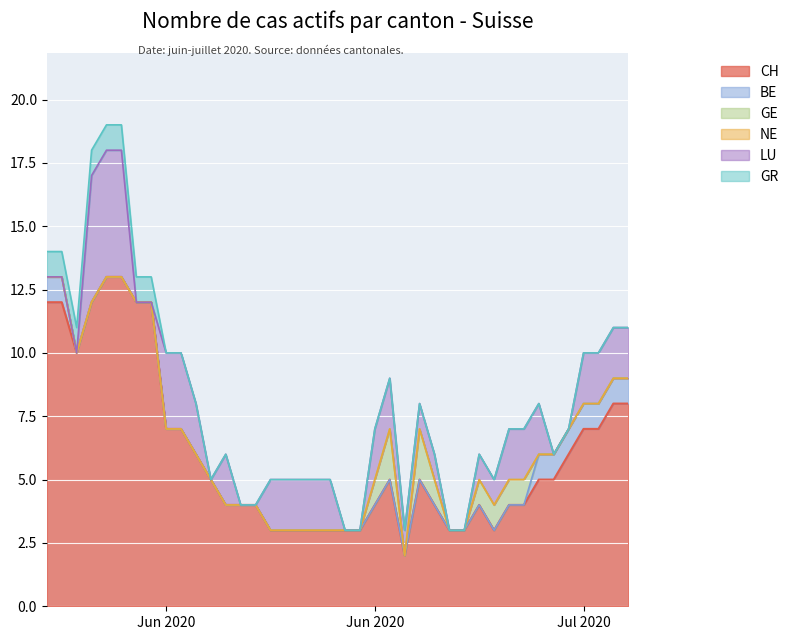

How many positive values does the GE series have?

8